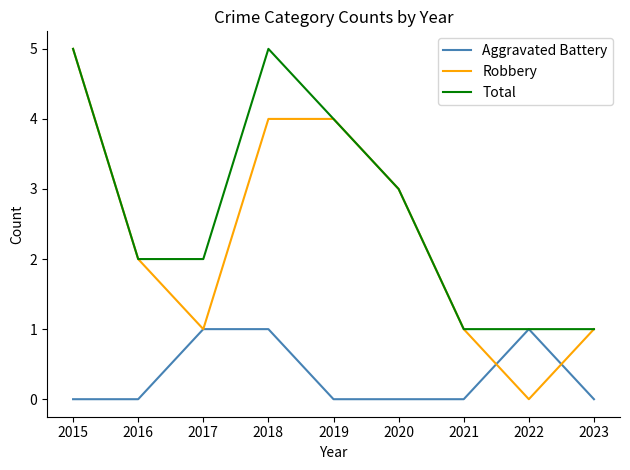

How many interior local valleys does the Robbery series have?

2